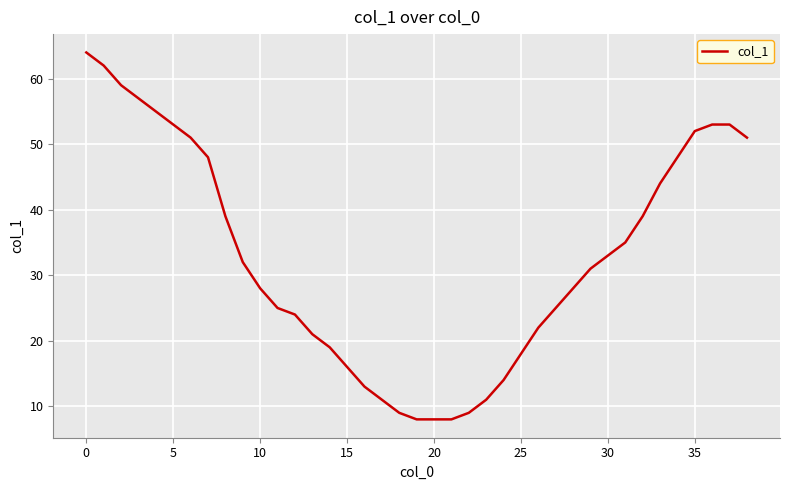

True or false: the data has more than 2 interior local peaks.

False